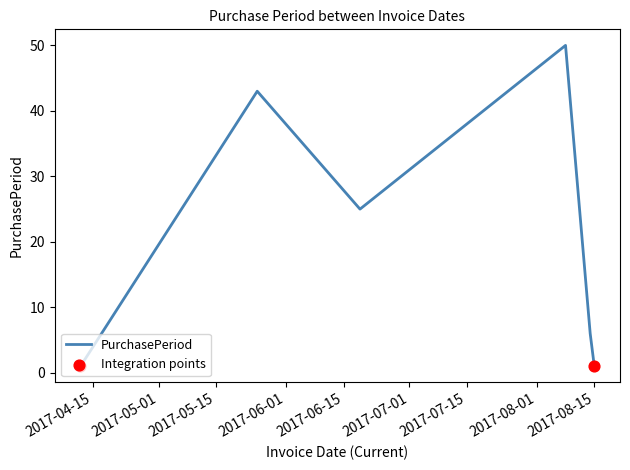

What is the greatest value displayed?

50